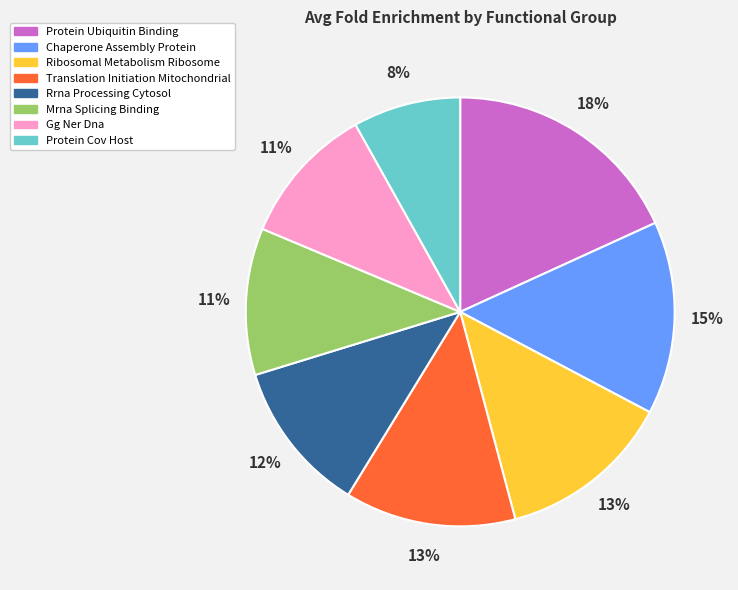

Does Mrna Splicing Binding account for over 50% of the chart?

No